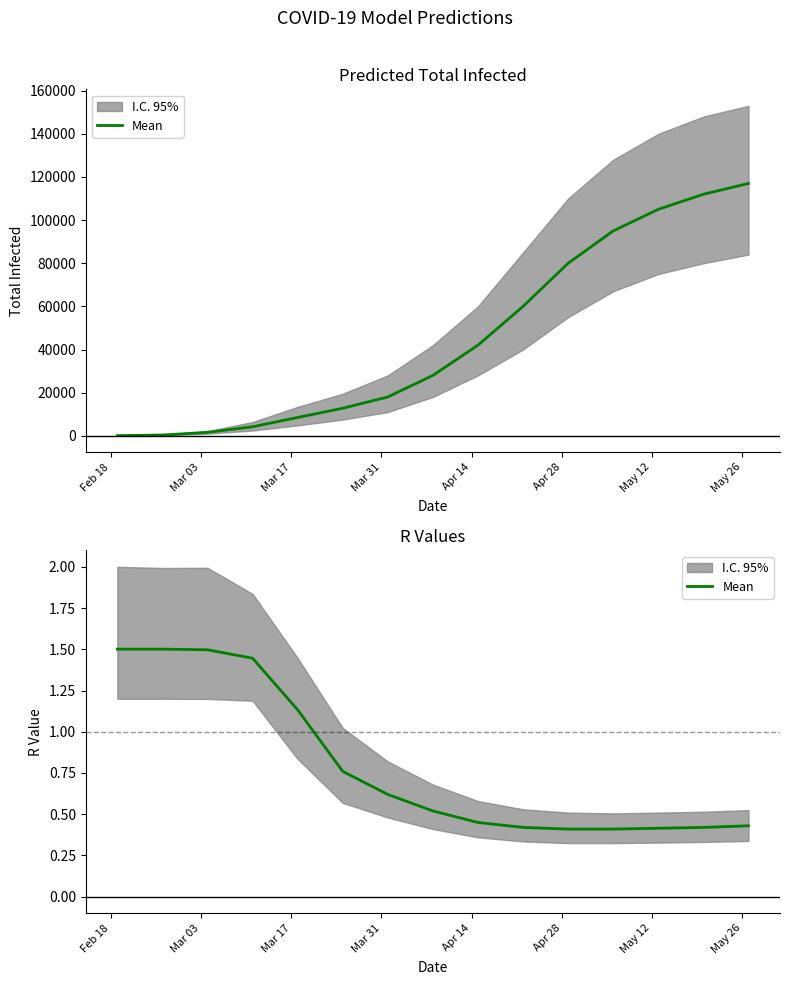

What is the difference between the maximum and minimum values?

1.1